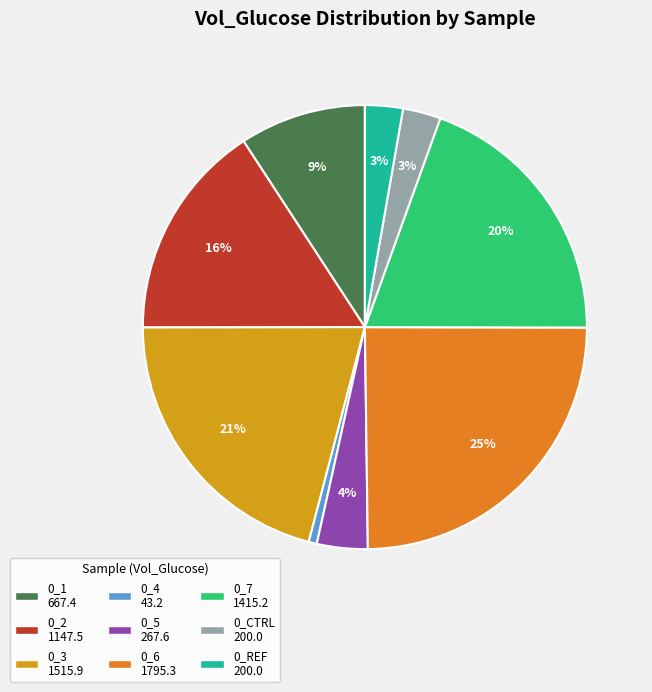

Which slice is the smallest?

0_4